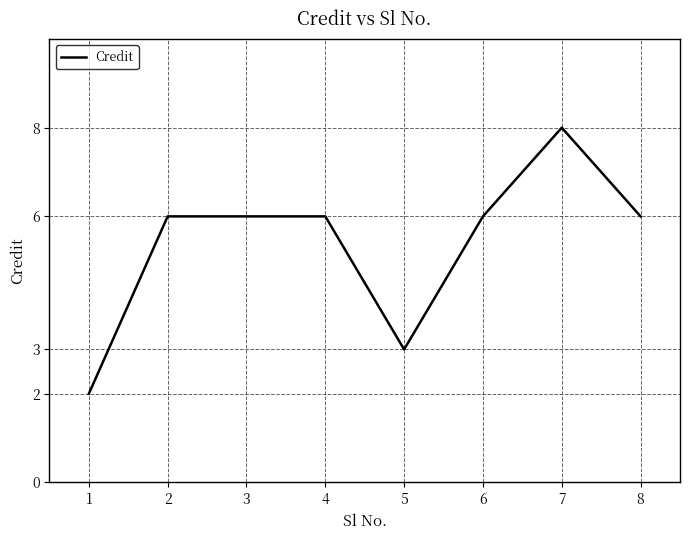

Reading left to right, what are all the values shown in this chart?

2	6	6	6	3	6	8	6